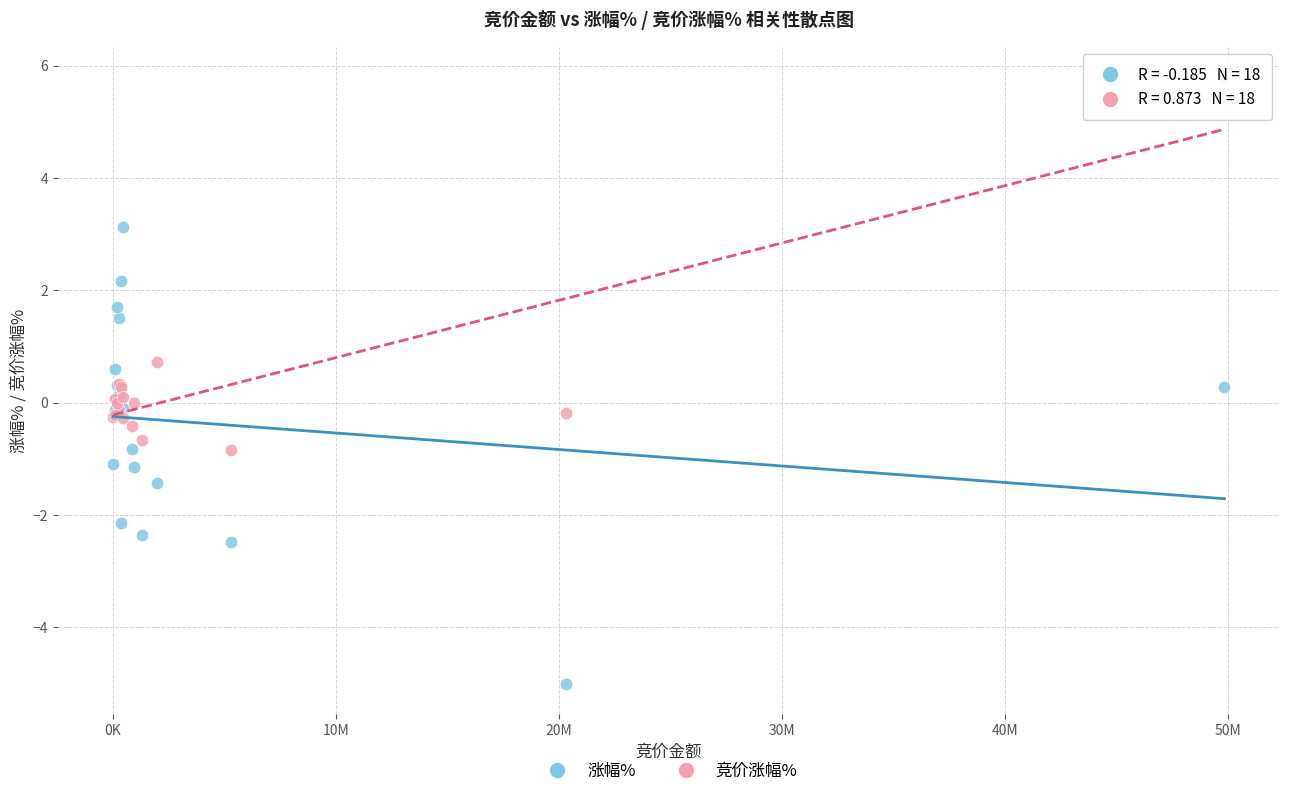

Which series contains the highest Y value?

竞价涨幅%